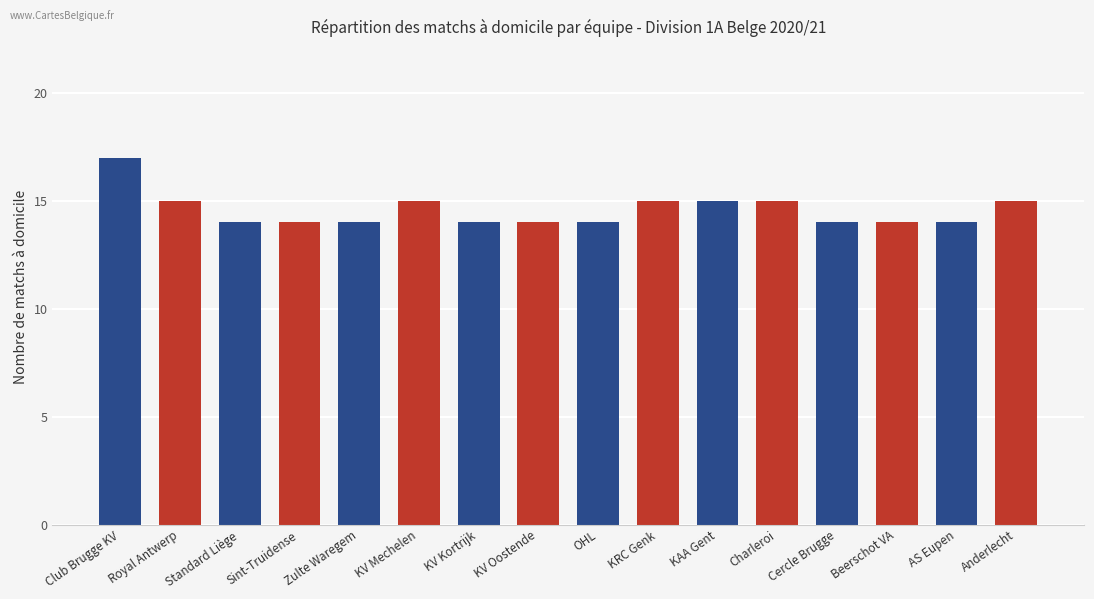

What is the greatest value displayed?

17